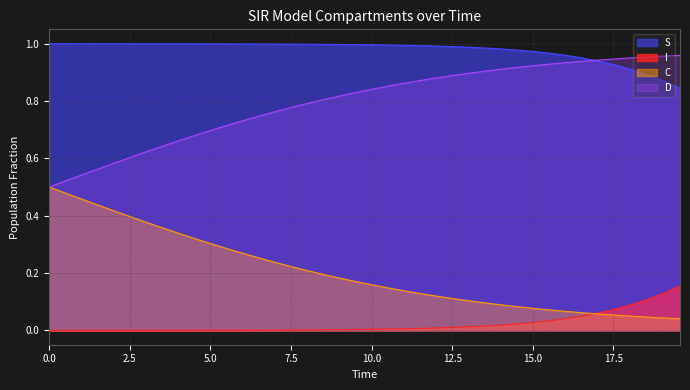

True or false: I and C intersect in this chart.

True